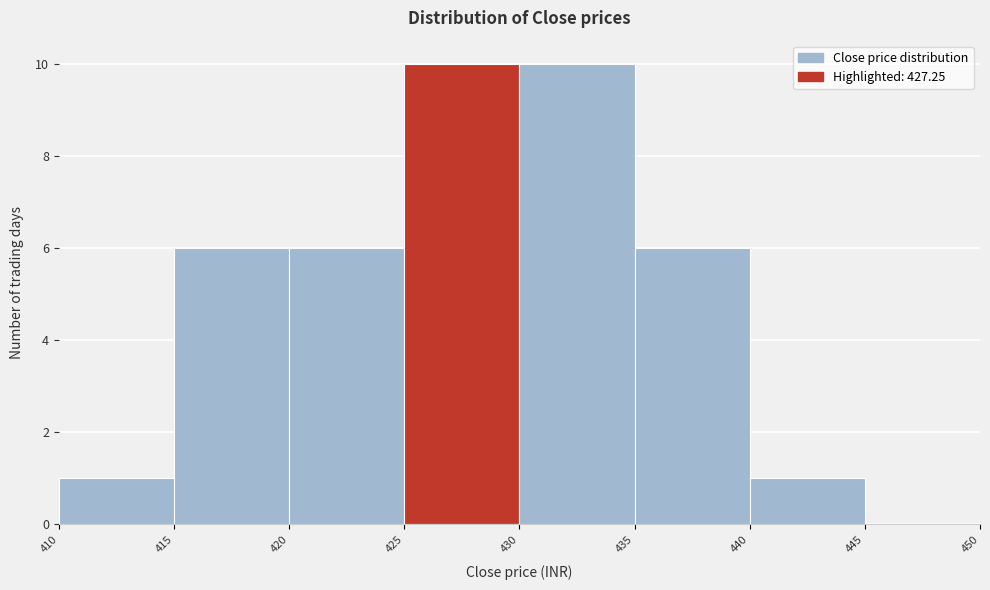

Reading left to right, transcribe this chart: for each bar, give the range it covers on the x-axis and its height. The values are not printed on the chart, so give them approximately, as read against the axis.

410 to 415: 1
415 to 420: 6
420 to 425: 6
425 to 430: 10
430 to 435: 10
435 to 440: 6
440 to 445: 1
445 to 450: 0